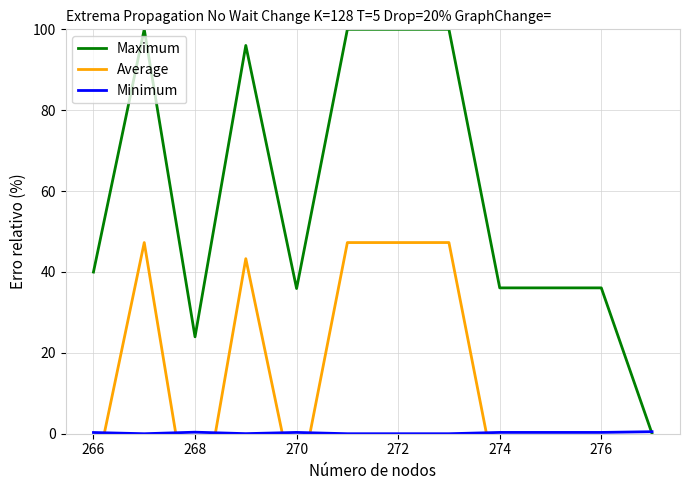

The value of Maximum at 276 is 52.6. True or false?

False